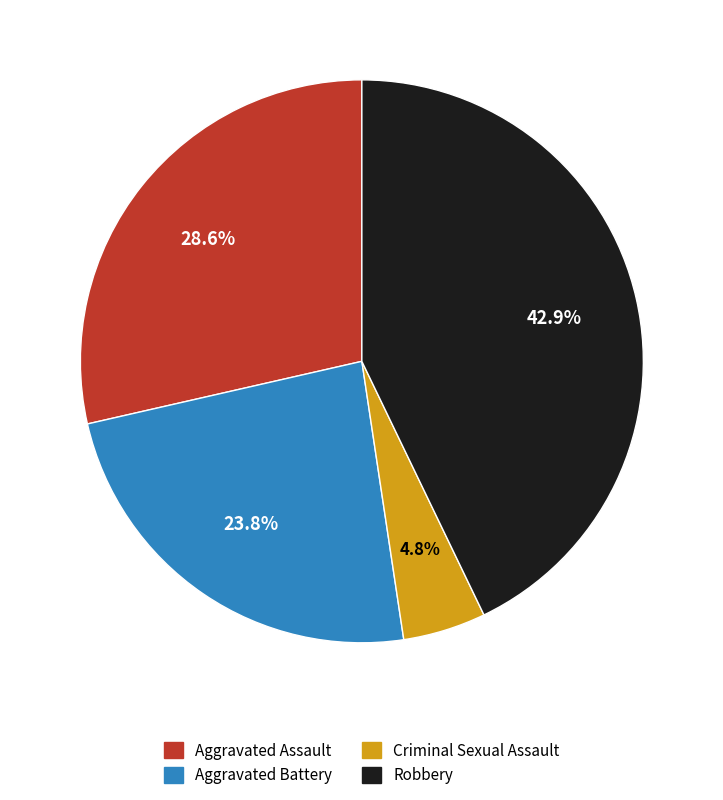

Is there any slice that represents more than half of the pie?

No